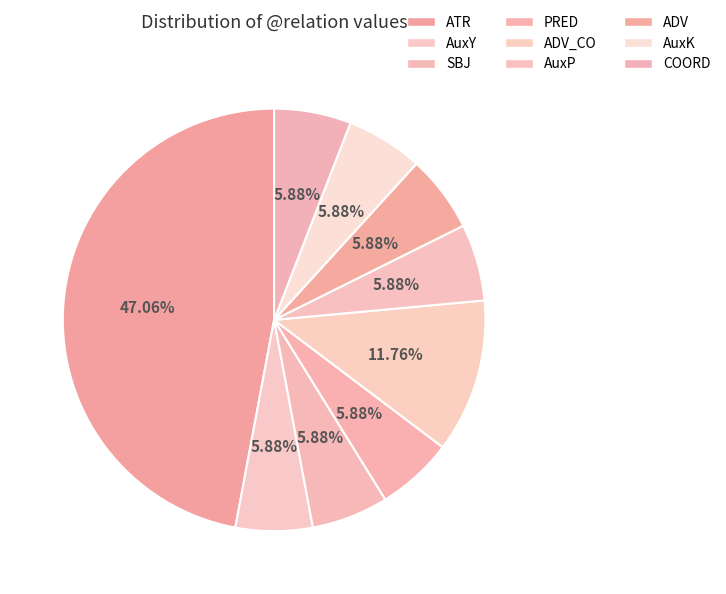

Count the number of slices in the pie.

9